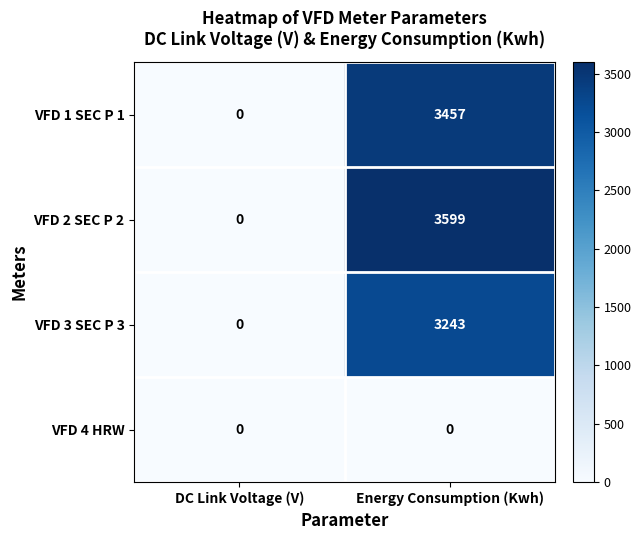

What is the total value across all series at Energy Consumption (Kwh)?

10299